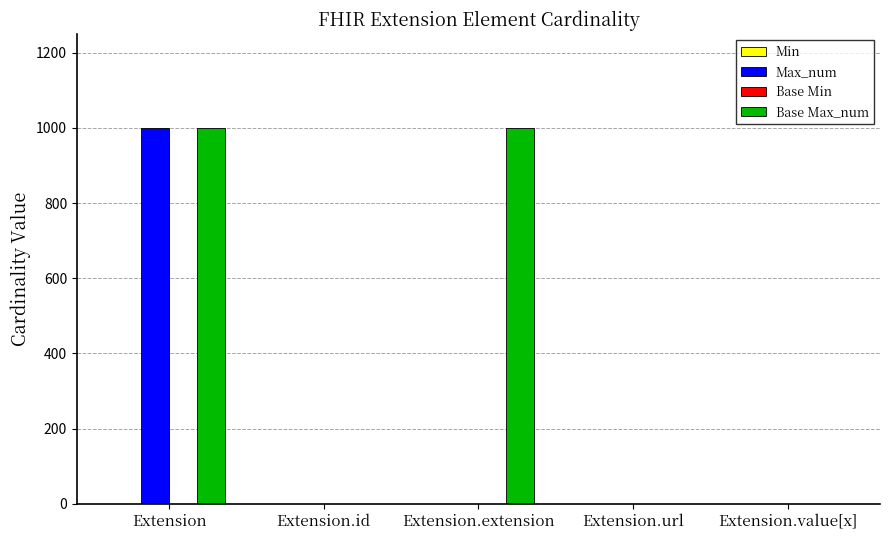

Does the chart contain stacked bars?

No